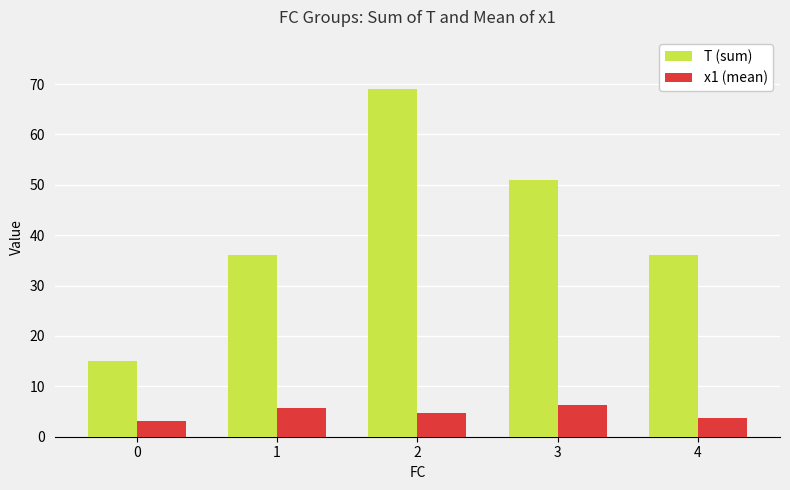

How many bars are there in total?

10